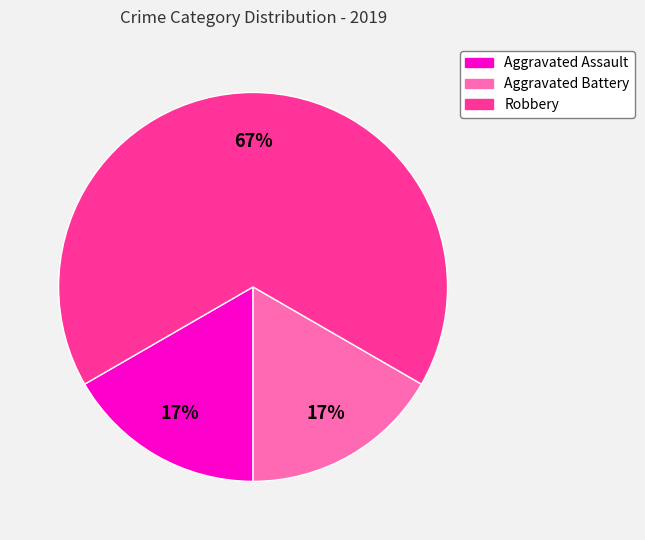

Which has a higher value, Aggravated Assault or Robbery?

Robbery